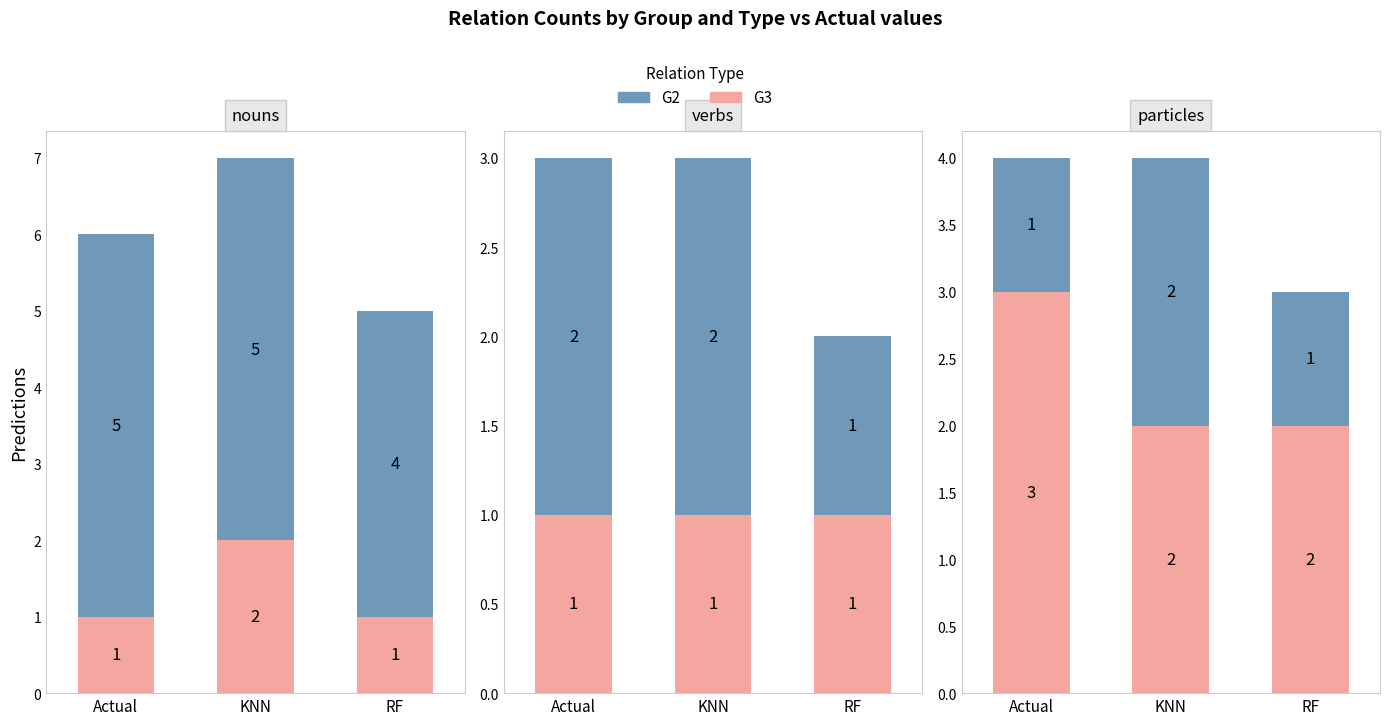

Which series has the largest total across all categories?

G3